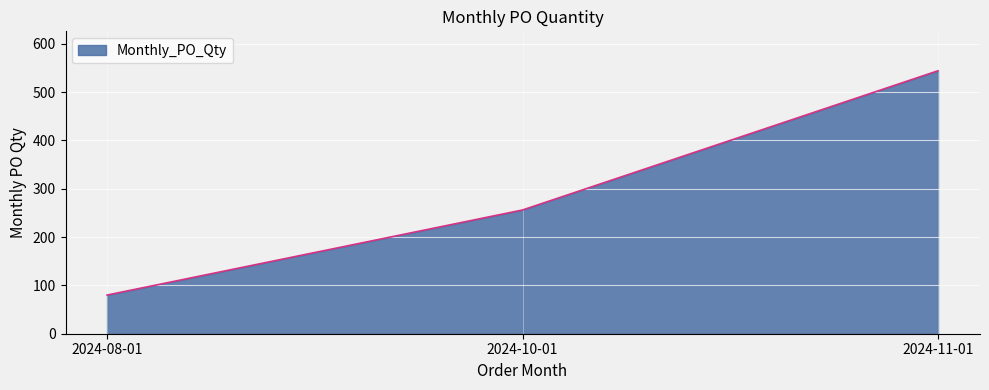

Is it true that the value at 2024-10-01 is 386?

False